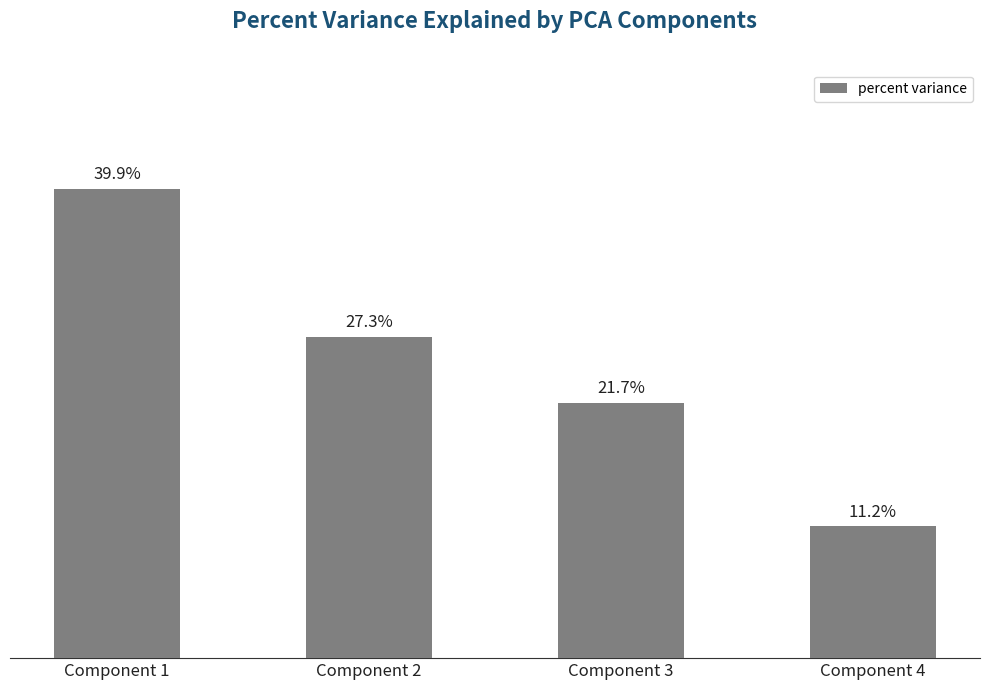

Where is the data nearest to the value 25?

Component 2